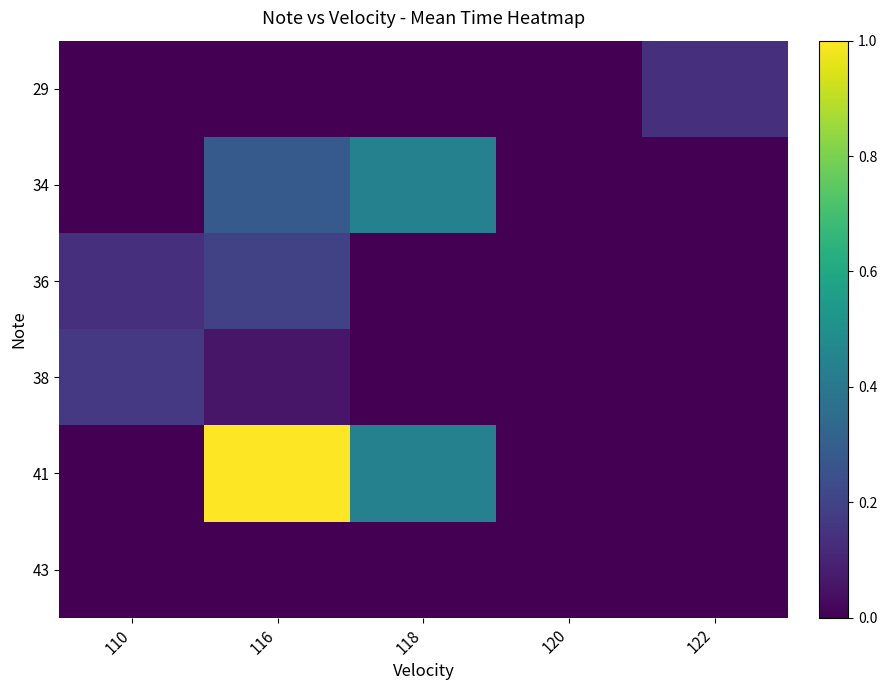

Reading left to right, transcribe all the data shown in this chart.

29: 110=0.0	116=0.0	118=0.0	120=0.0	122=0.1
34: 110=0.0	116=0.3	118=0.4	120=0.0	122=0.0
36: 110=0.1	116=0.2	118=0.0	120=0.0	122=0.0
38: 110=0.2	116=0.1	118=0.0	120=0.0	122=0.0
41: 110=0.0	116=1.0	118=0.4	120=0.0	122=0.0
43: 110=0.0	116=0.0	118=0.0	120=0.0	122=0.0